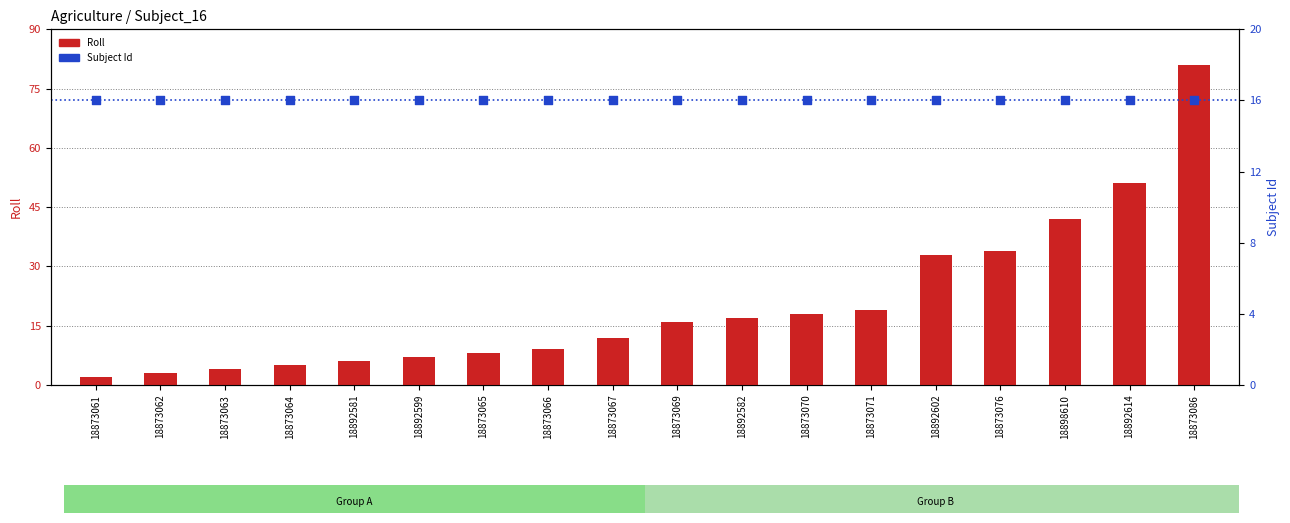

At how many categories does at least one series exceed 19?

5